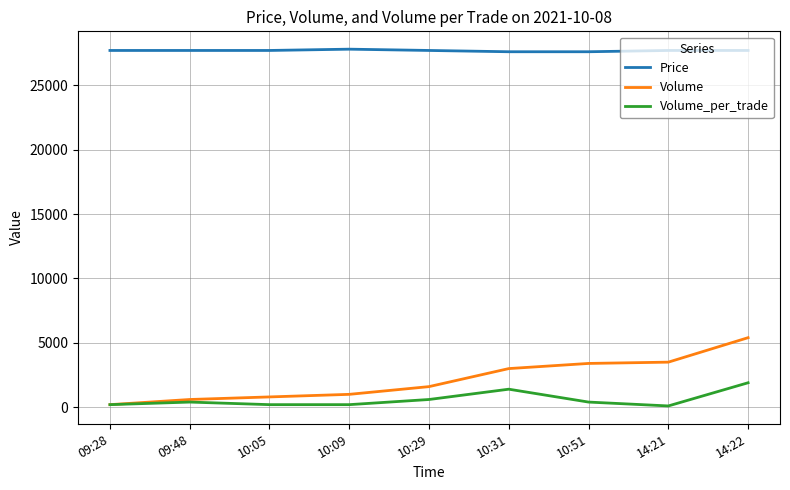

The value of Volume at 10:05 is 800. True or false?

True